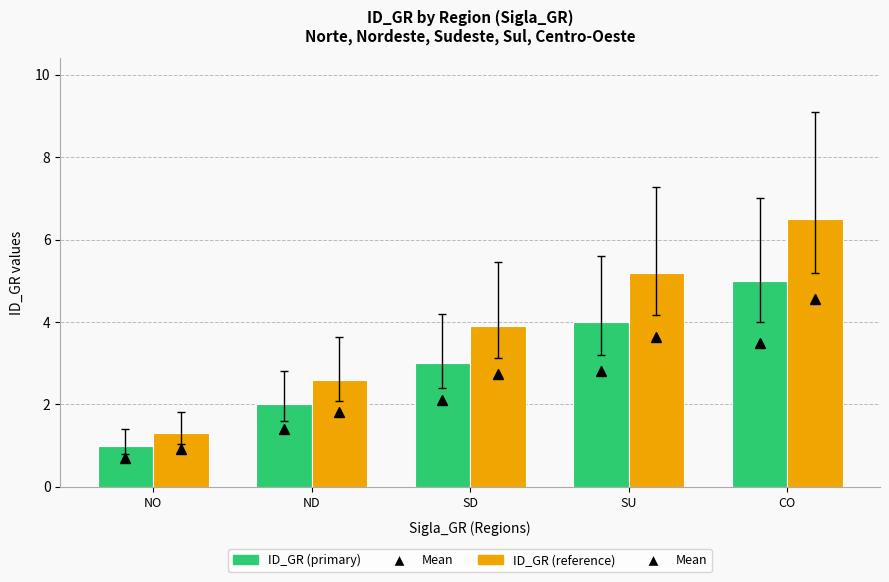

What is the label of the 3rd bar from the left?

SD